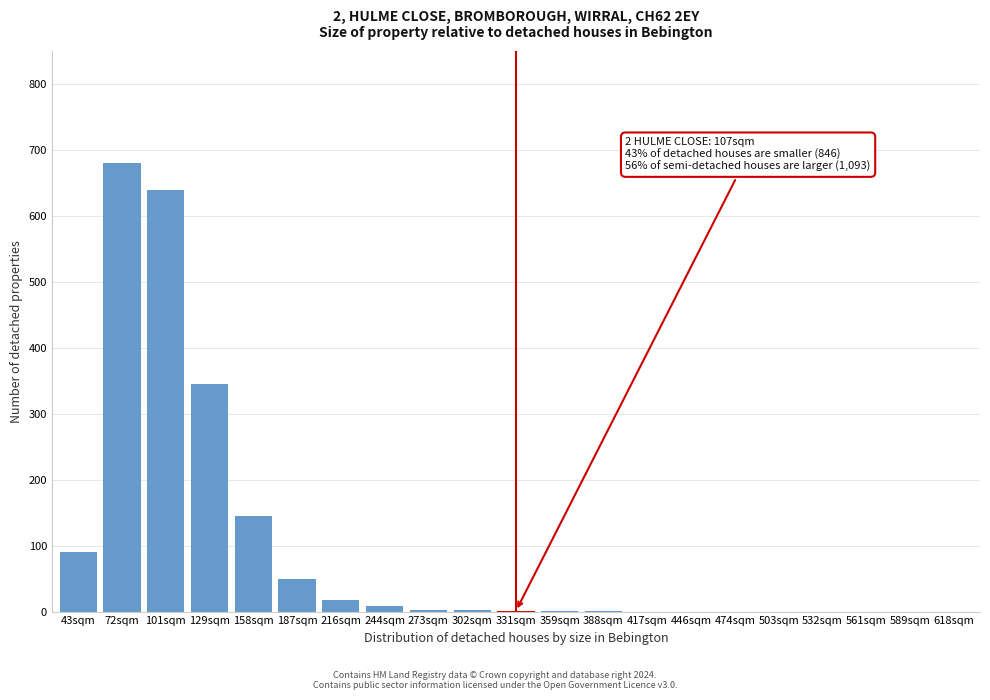

What is the greatest value displayed?

680